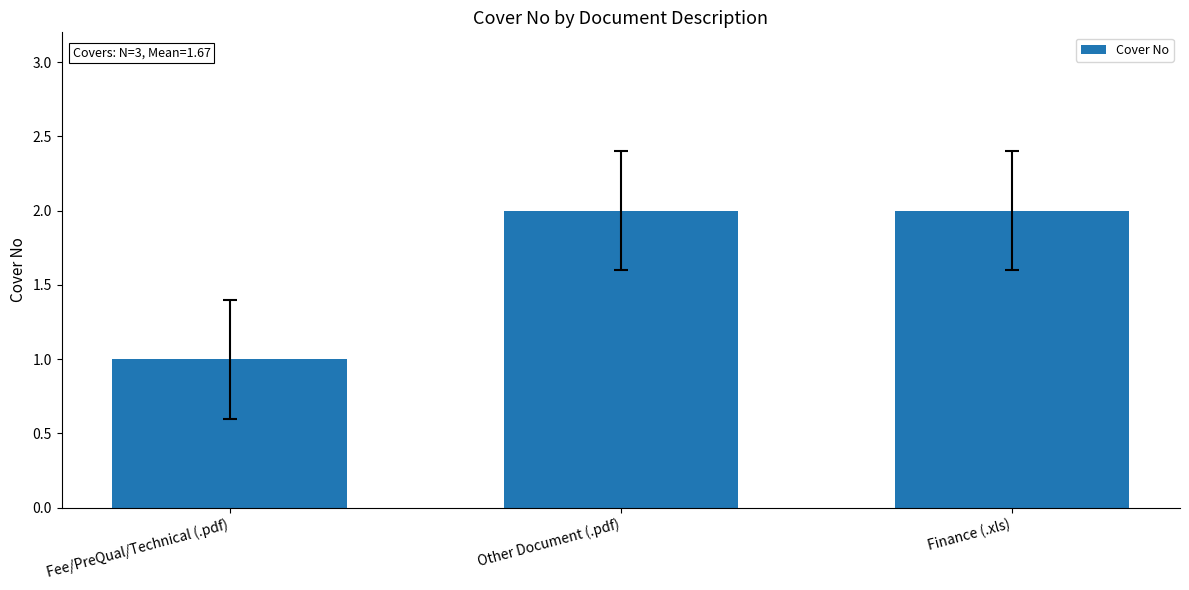

Reading right to left, what are all the values shown in this chart?

2	2	1